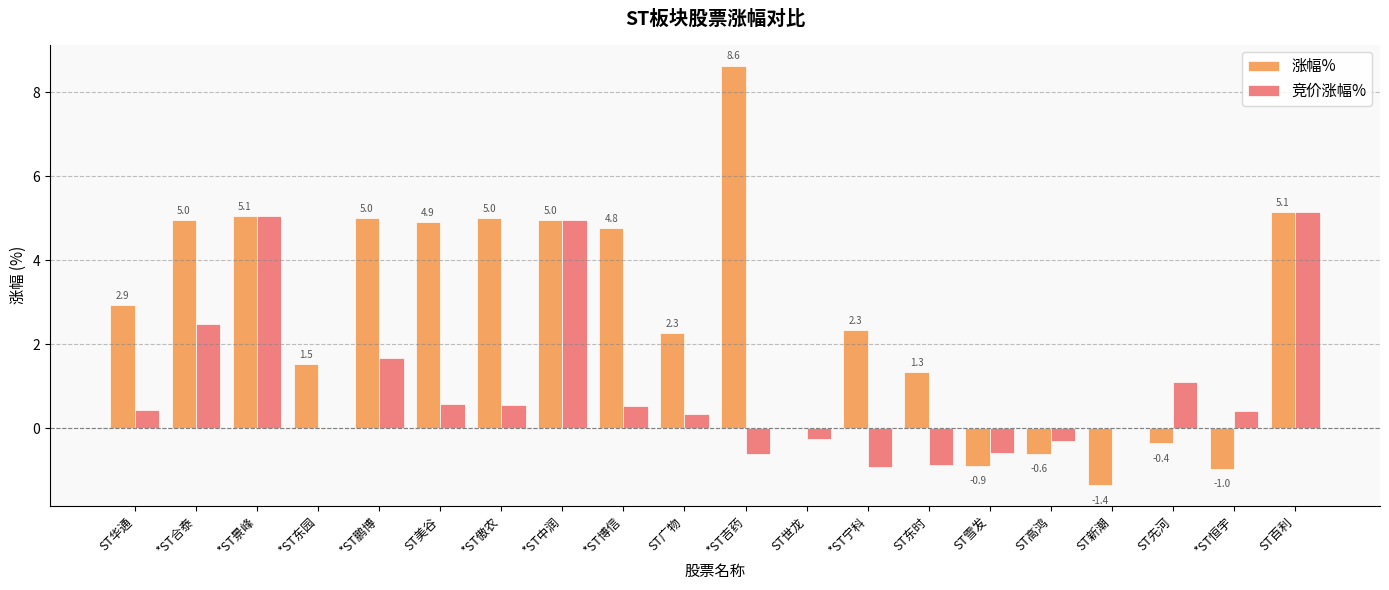

At which category does the chart reach its peak across all series?

*ST吉药